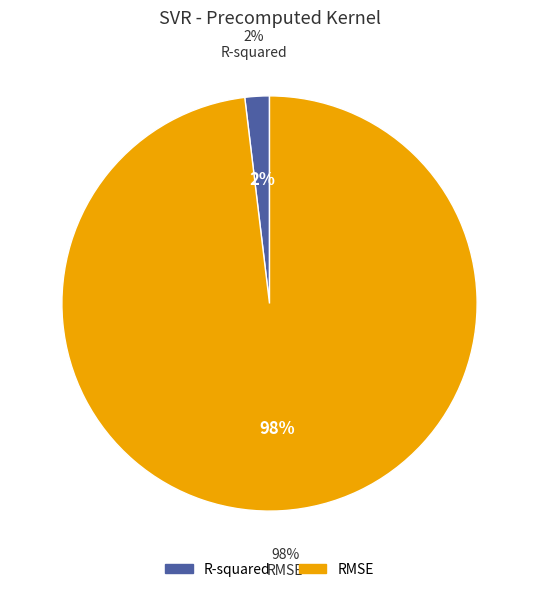

Which has a higher value, R-squared or RMSE?

RMSE